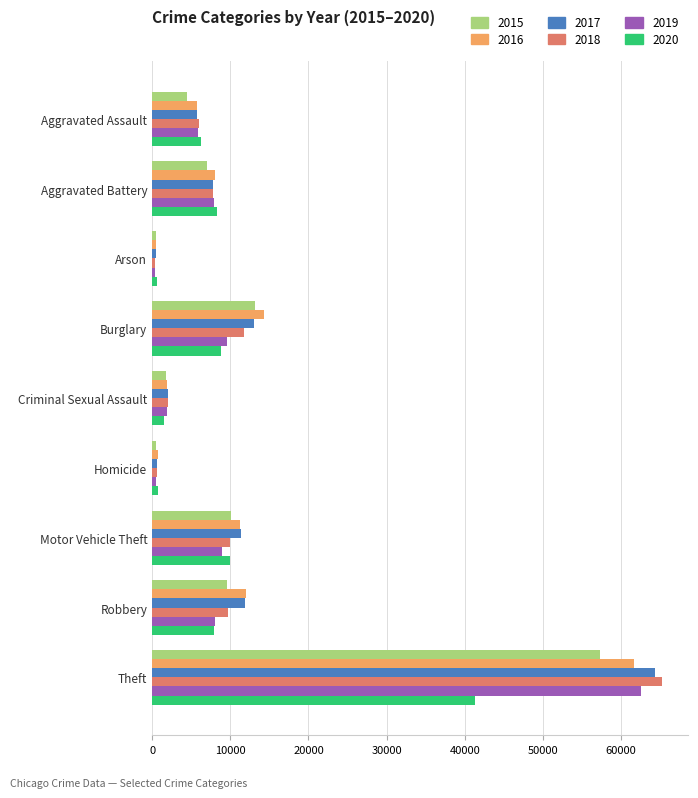

At which label does 2018 reach its peak?

Theft